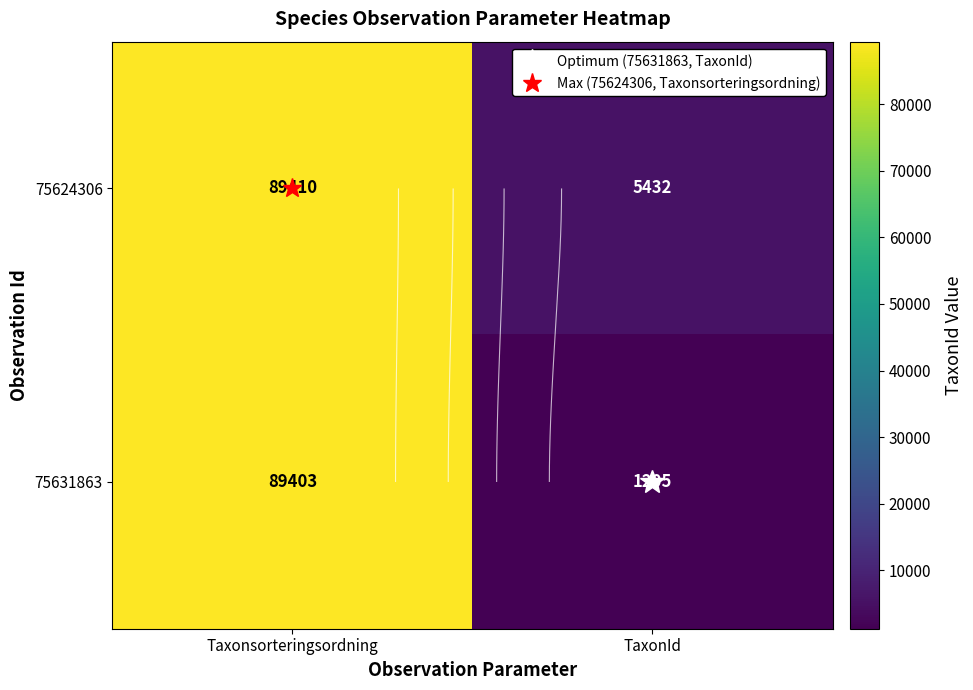

What is the average value of the 75624306 series?

47421